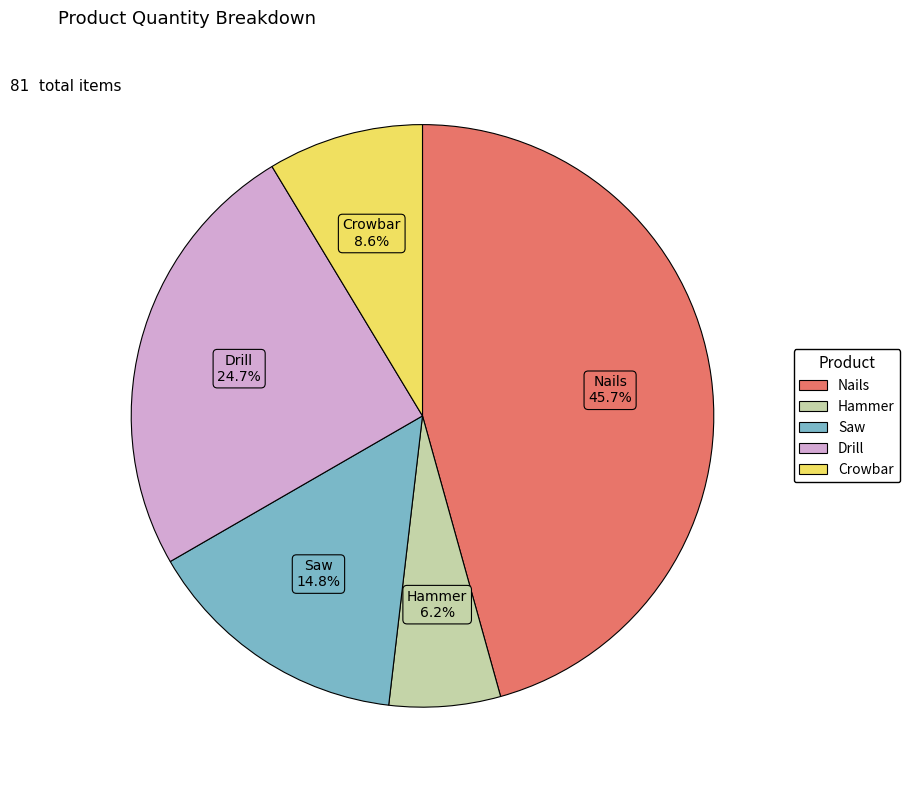

What is the smallest slice in the pie chart?

Hammer